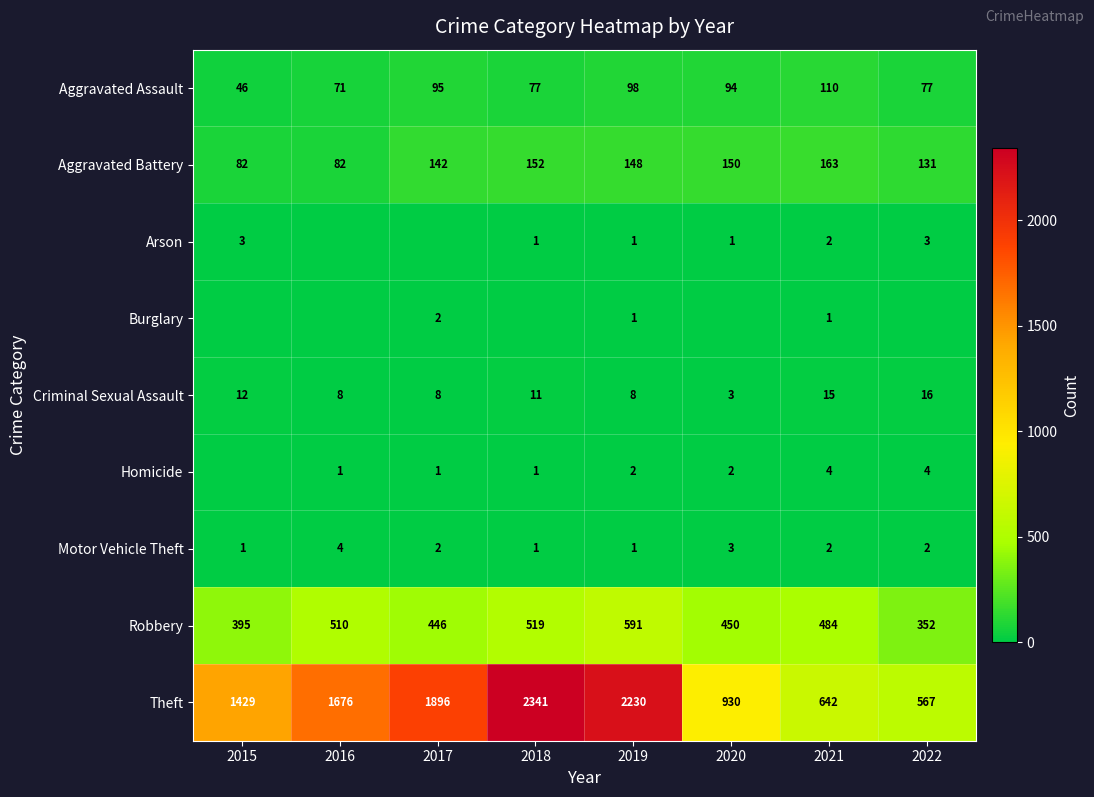

What is the sum of all Theft values?

11711